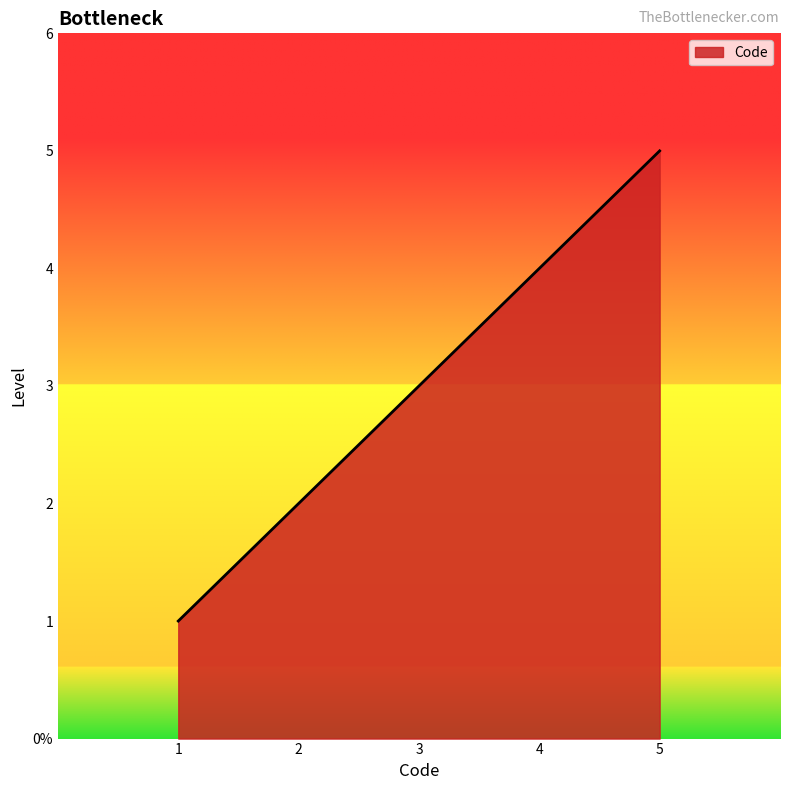

True or false: the data shows 2 at 1.

False